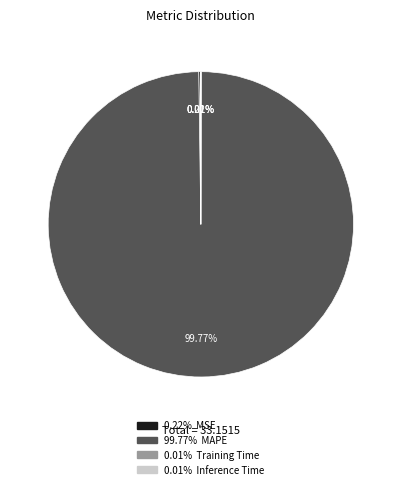

Does any single category account for the majority?

Yes